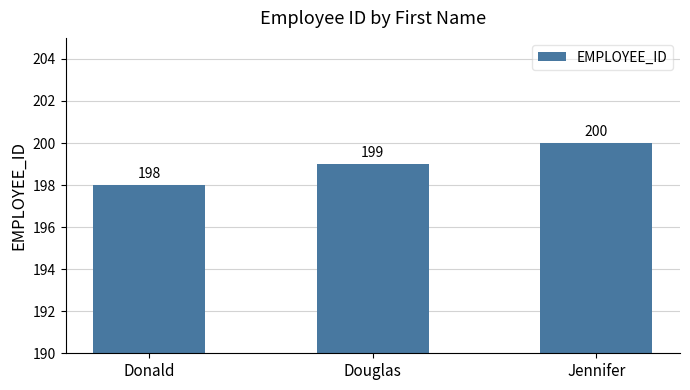

Where is the data nearest to the value 199?

Douglas